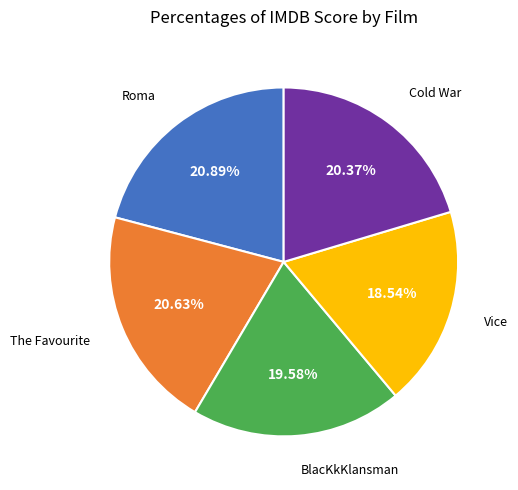

Does any single category account for the majority?

No